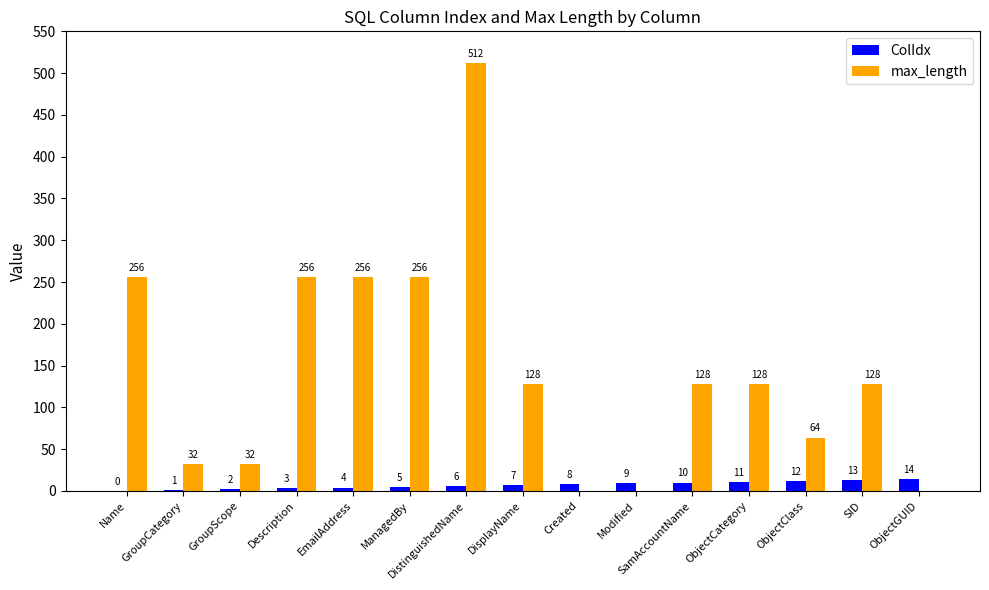

What is the sum of the max_length values at SamAccountName and ManagedBy?

384